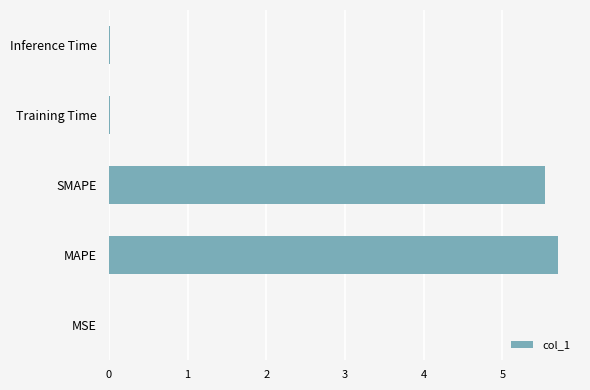

What is the sum of all values?

11.3